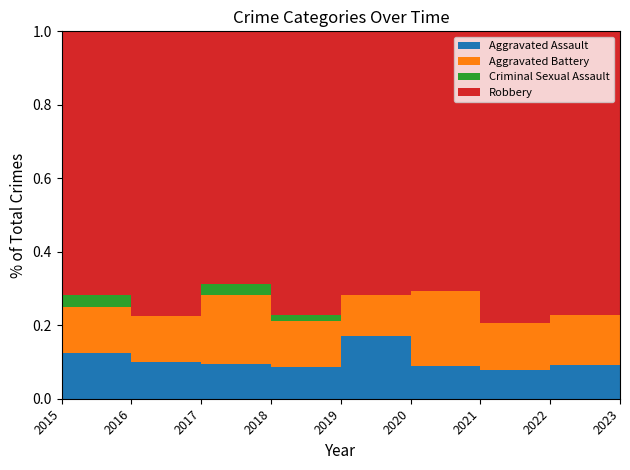

Reading left to right, what are all the values shown in this chart?

Aggravated Assault: 2015=4	2016=4	2017=3	2018=5	2019=9	2020=3	2021=5	2022=4	2023=8
Aggravated Battery: 2015=4	2016=5	2017=6	2018=7	2019=6	2020=7	2021=8	2022=6	2023=10
Criminal Sexual Assault: 2015=1	2016=0	2017=1	2018=1	2019=0	2020=0	2021=0	2022=0	2023=3
Robbery: 2015=23	2016=31	2017=22	2018=44	2019=38	2020=24	2021=50	2022=34	2023=27